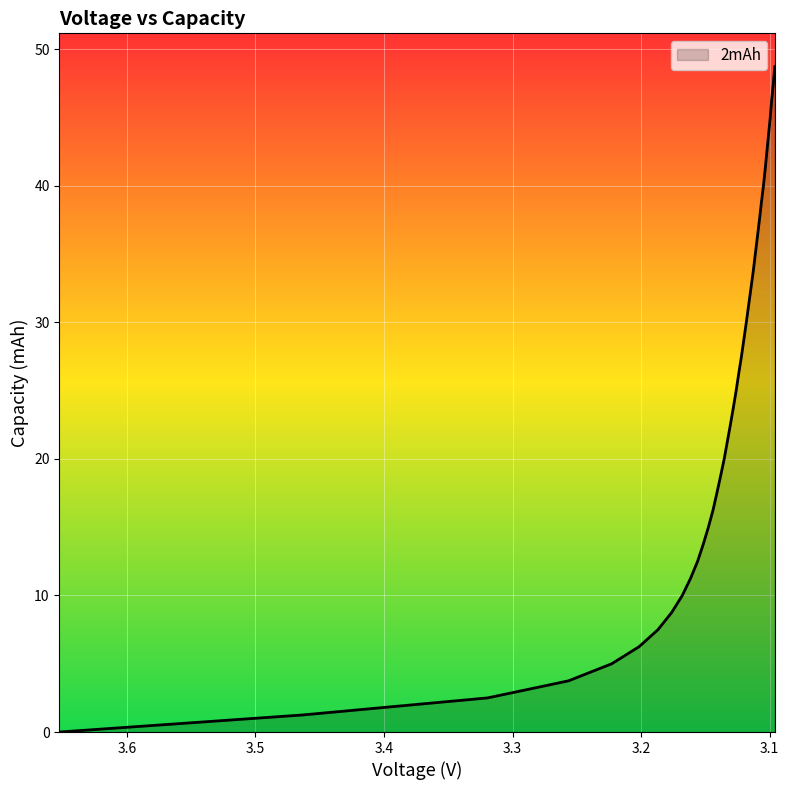

What is the difference between the second highest and second lowest values?

46.2